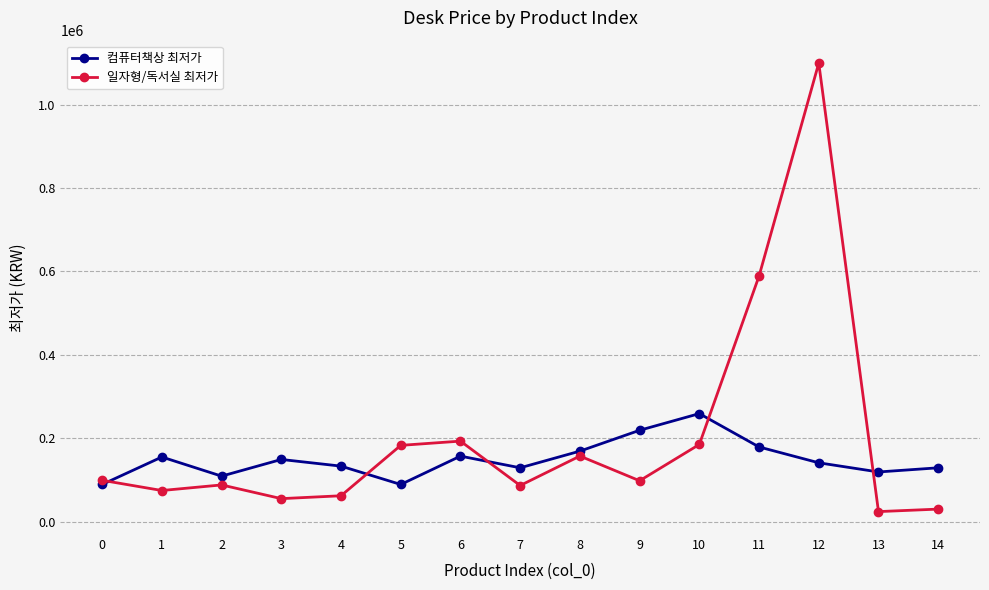

True or false: 일자형/독서실 최저가 has a value of 30750 at 0.

False